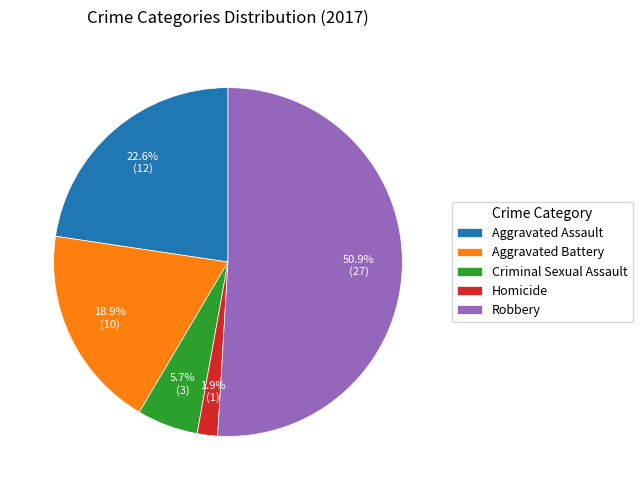

Between Aggravated Assault and Criminal Sexual Assault, which is larger?

Aggravated Assault